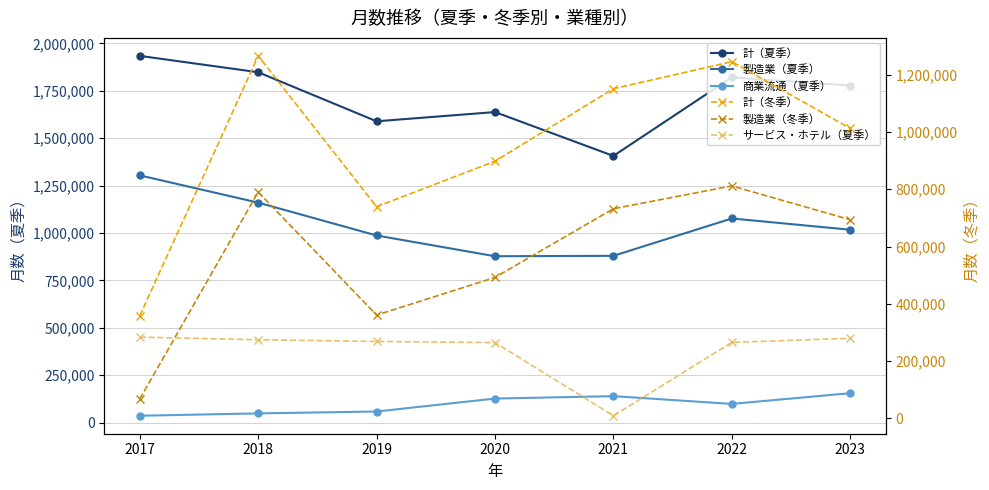

The value of 製造業（夏季） at 2023 is 1016988. True or false?

True